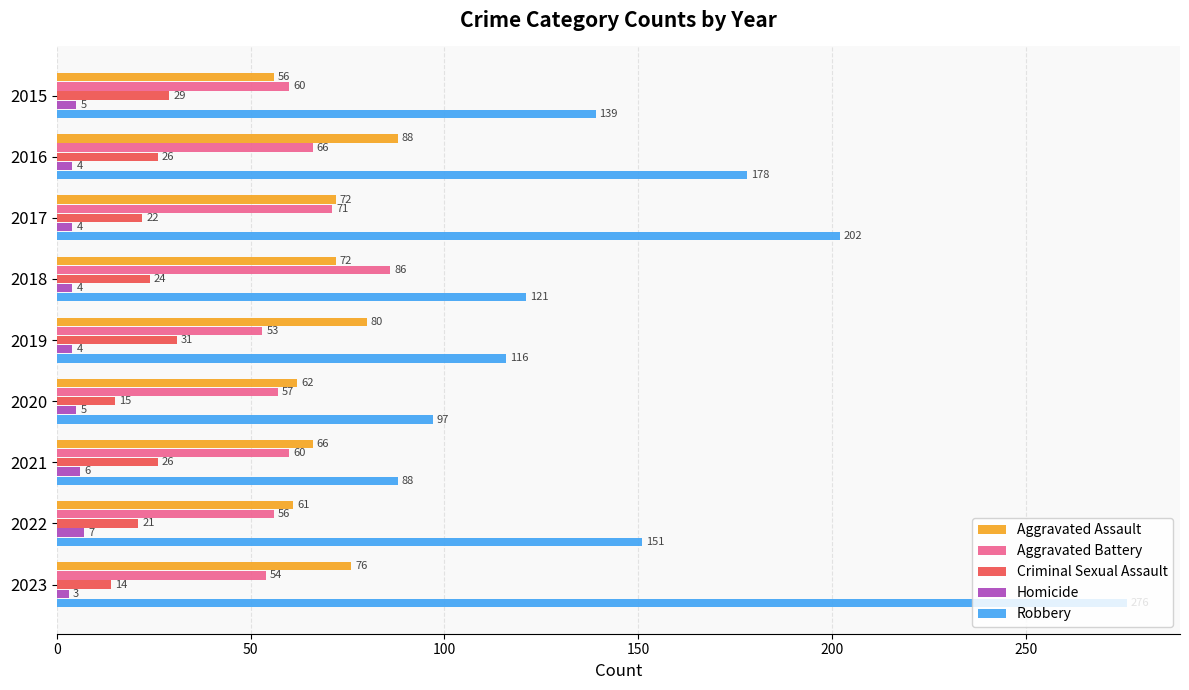

What is the approximate value of Aggravated Battery at 2016, to the nearest 5?

65